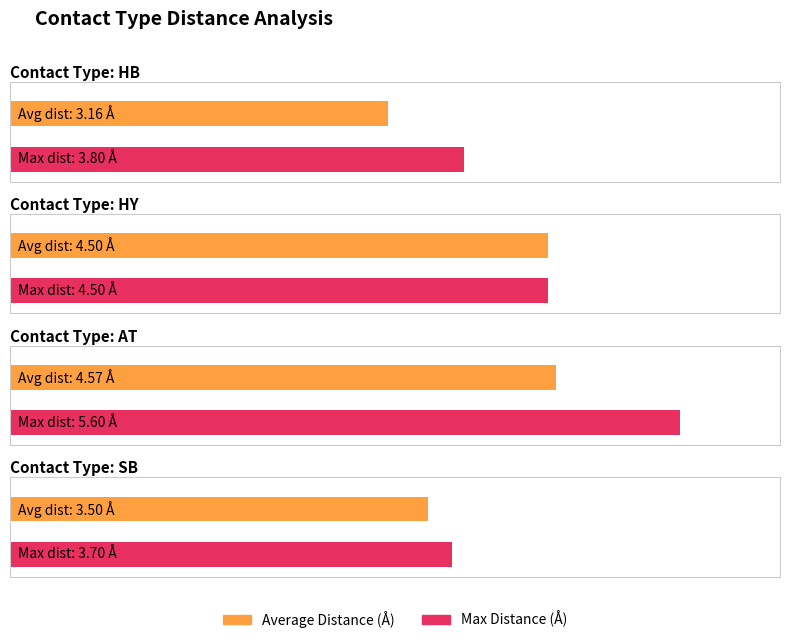

Reading right to left, extract all data points from this chart.

3.5	4.6	4.5	3.1